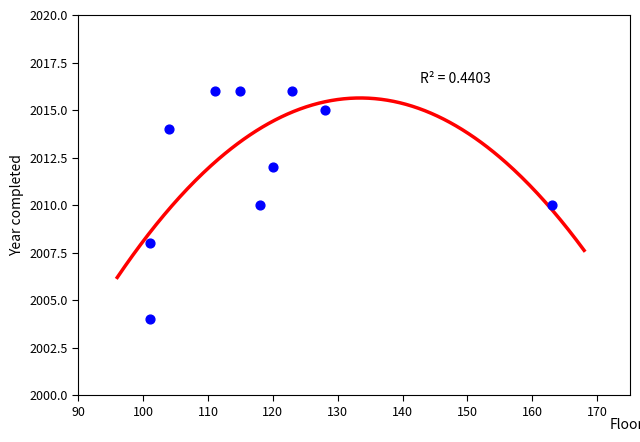

What is the range of X values (max minus min)?

62